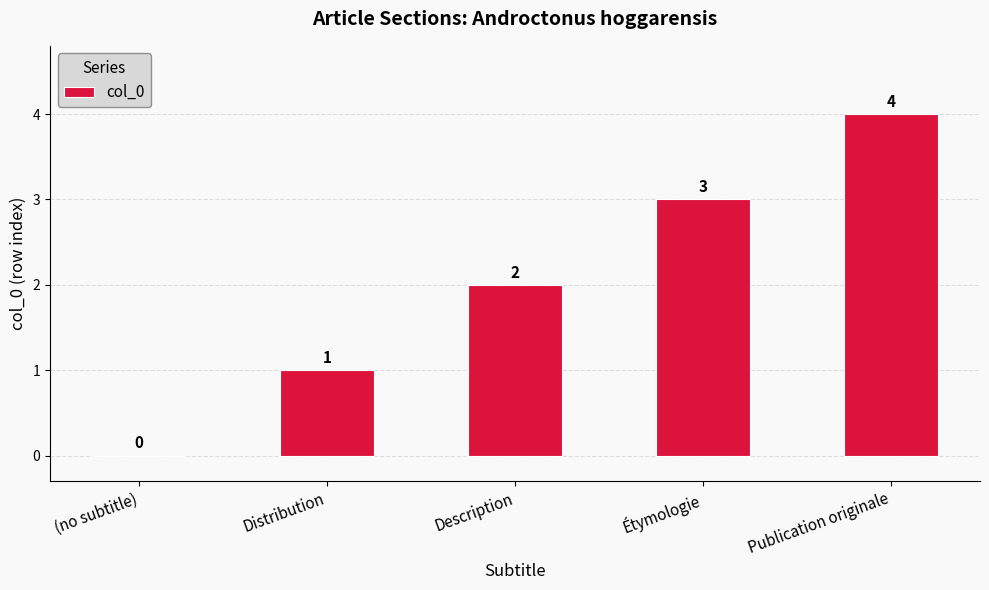

What is the average value?

2